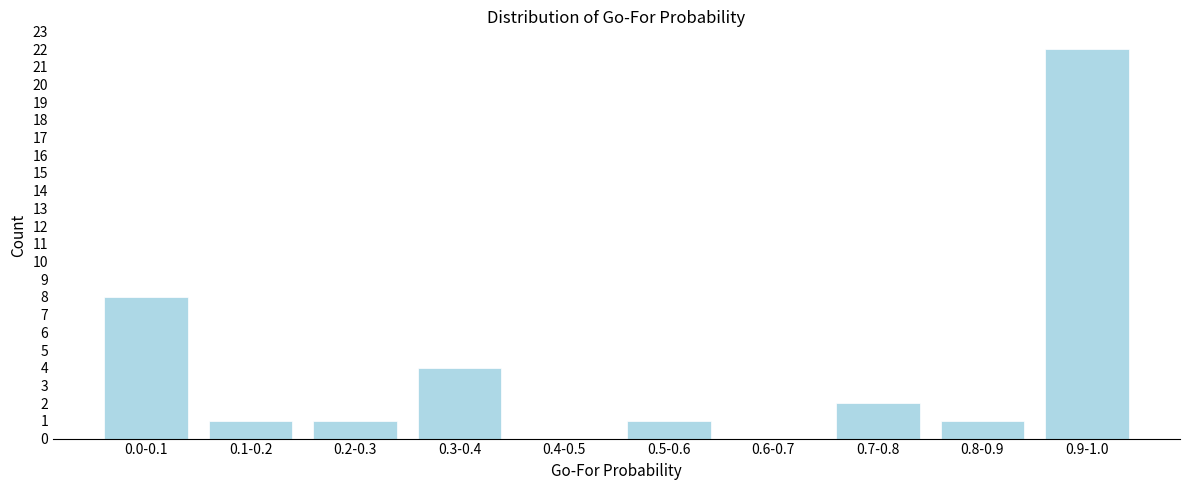

Reading left to right, extract all data points from this chart.

0.0-0.1=8	0.1-0.2=1	0.2-0.3=1	0.3-0.4=4	0.4-0.5=0	0.5-0.6=1	0.6-0.7=0	0.7-0.8=2	0.8-0.9=1	0.9-1.0=22